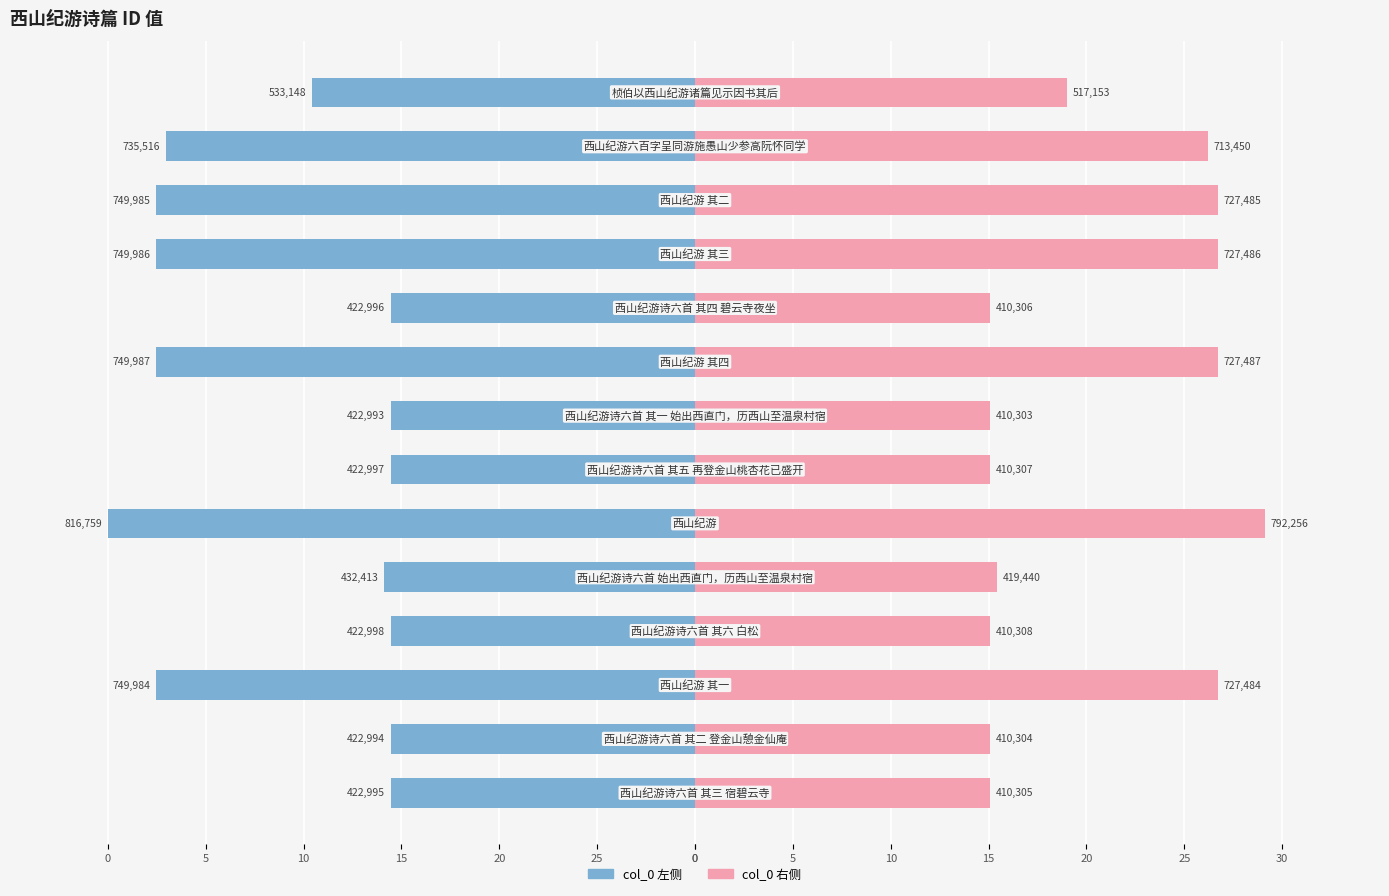

Between 25 and 15, which is larger?

25